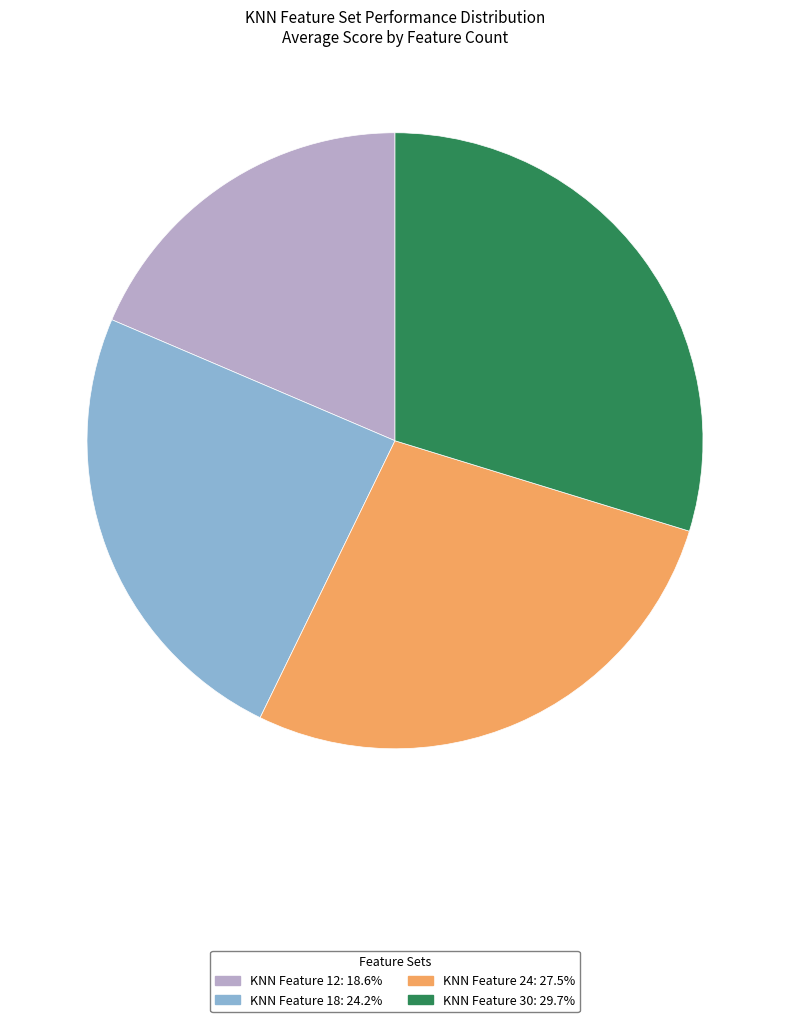

Do KNN Feature 12 and KNN Feature 24 together represent more than half of the pie?

No